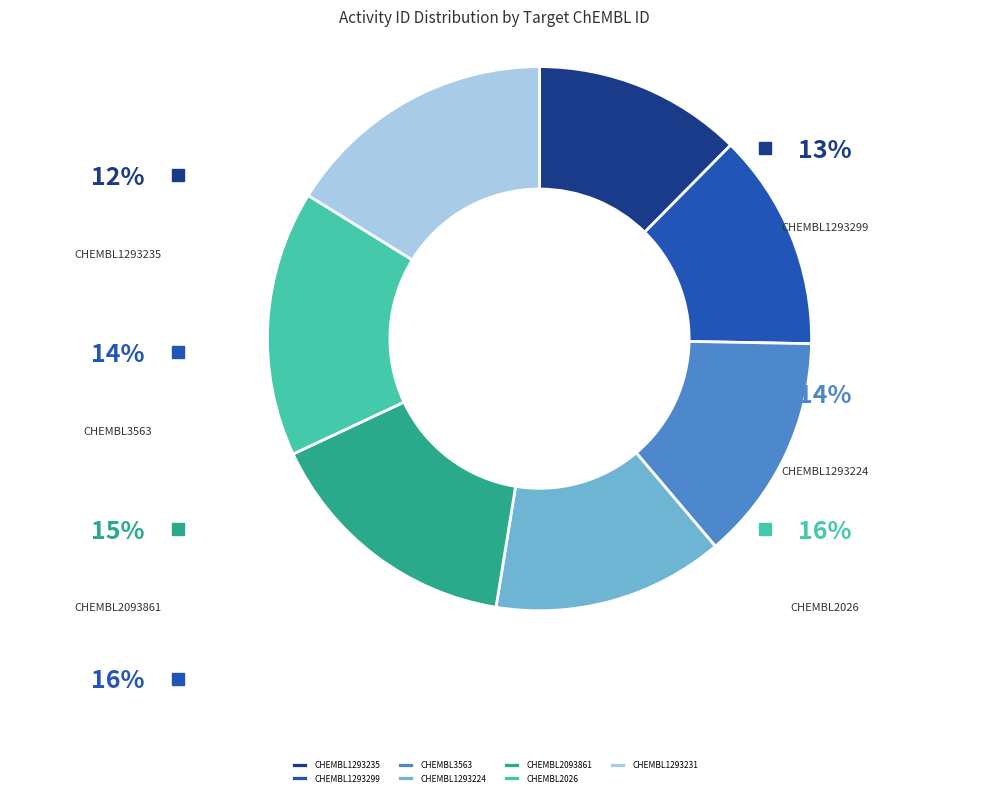

Which category has the smallest portion of the pie?

CHEMBL1293235